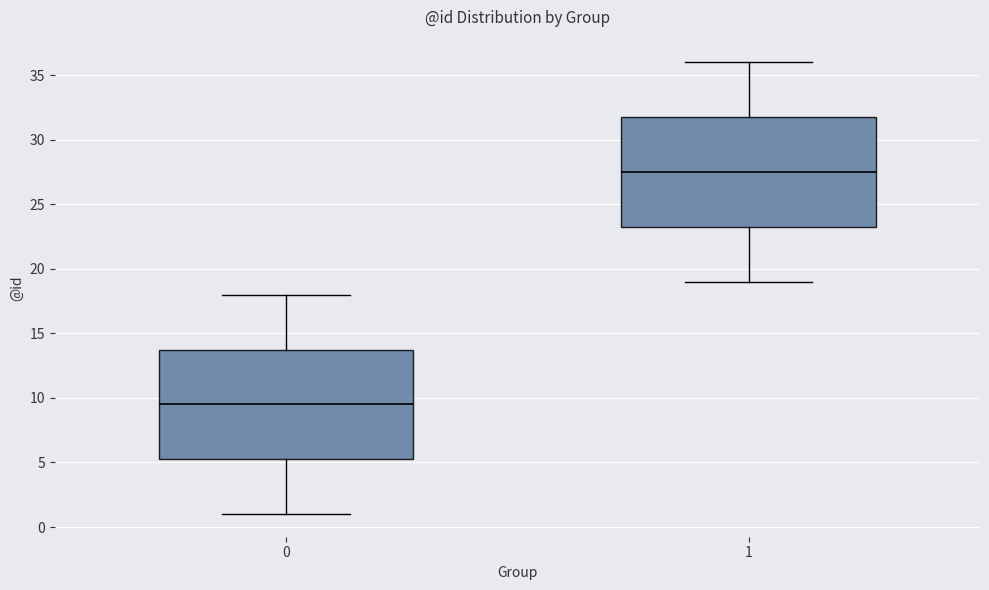

Which box's median line is the lowest?

0